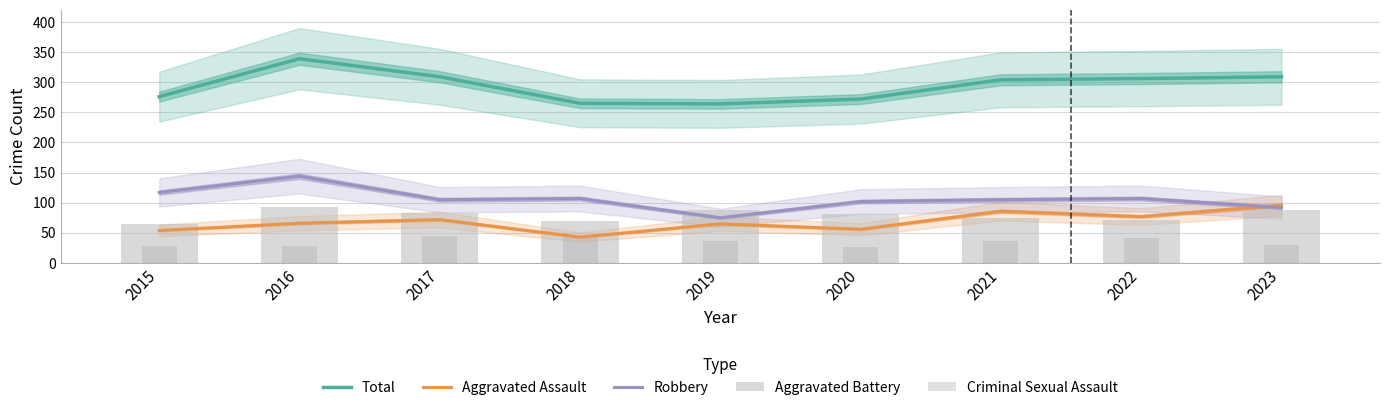

Where is Aggravated Battery nearest to the value 78?

2021